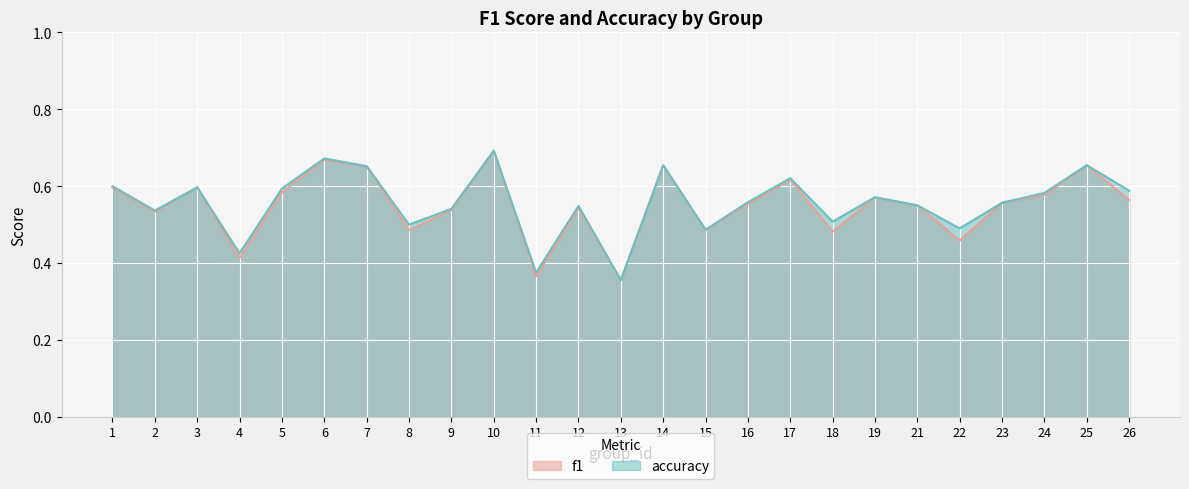

Rank the categories by accuracy value from lowest to highest.

13, 11, 4, 15, 22, 8, 18, 2, 9, 12, 21, 23, 16, 19, 24, 26, 5, 3, 1, 17, 7, 14, 25, 6, 10